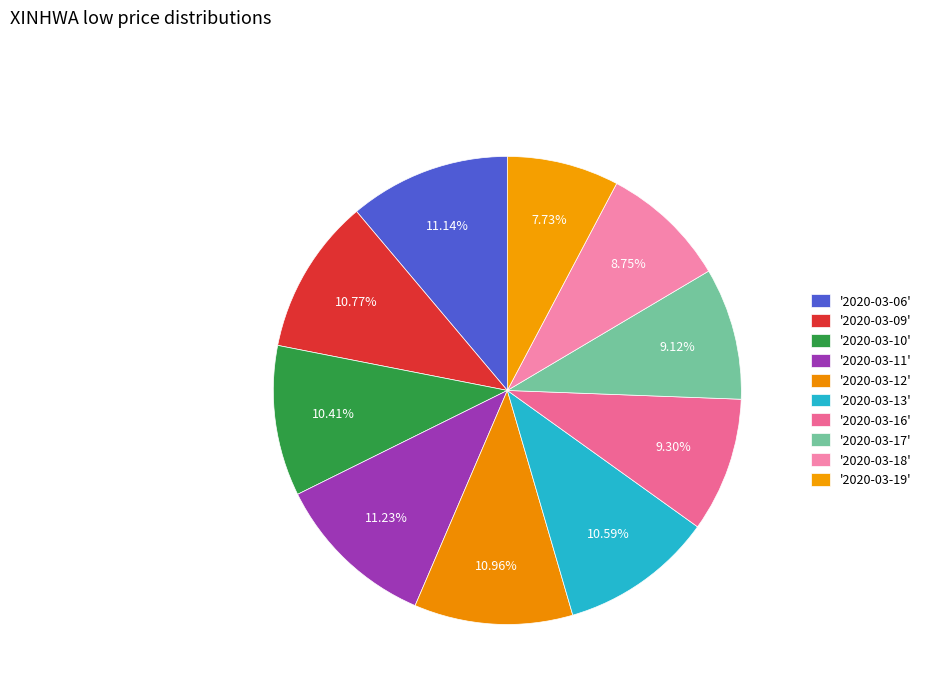

What is the smallest slice in the pie chart?

2020-03-19